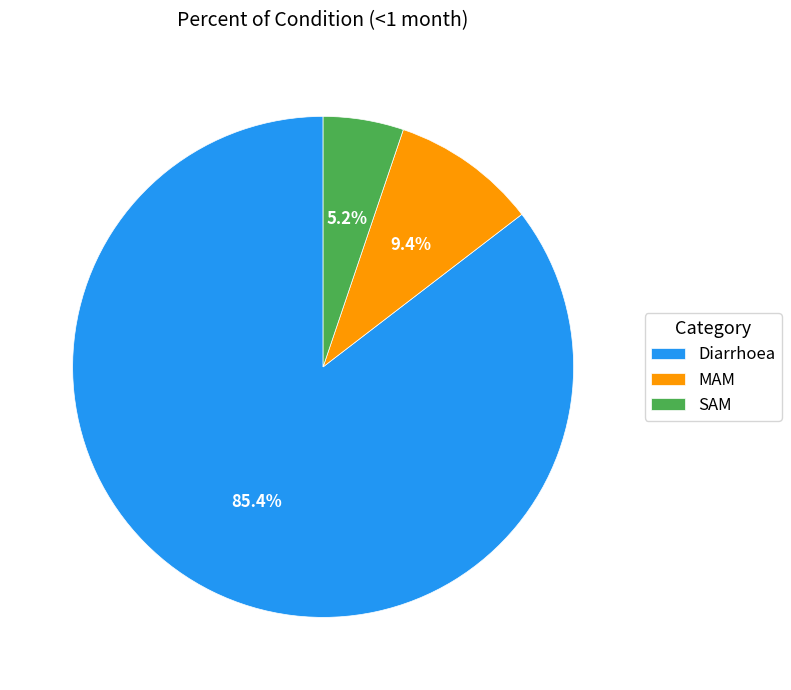

Which category accounts for the majority?

Diarrhoea